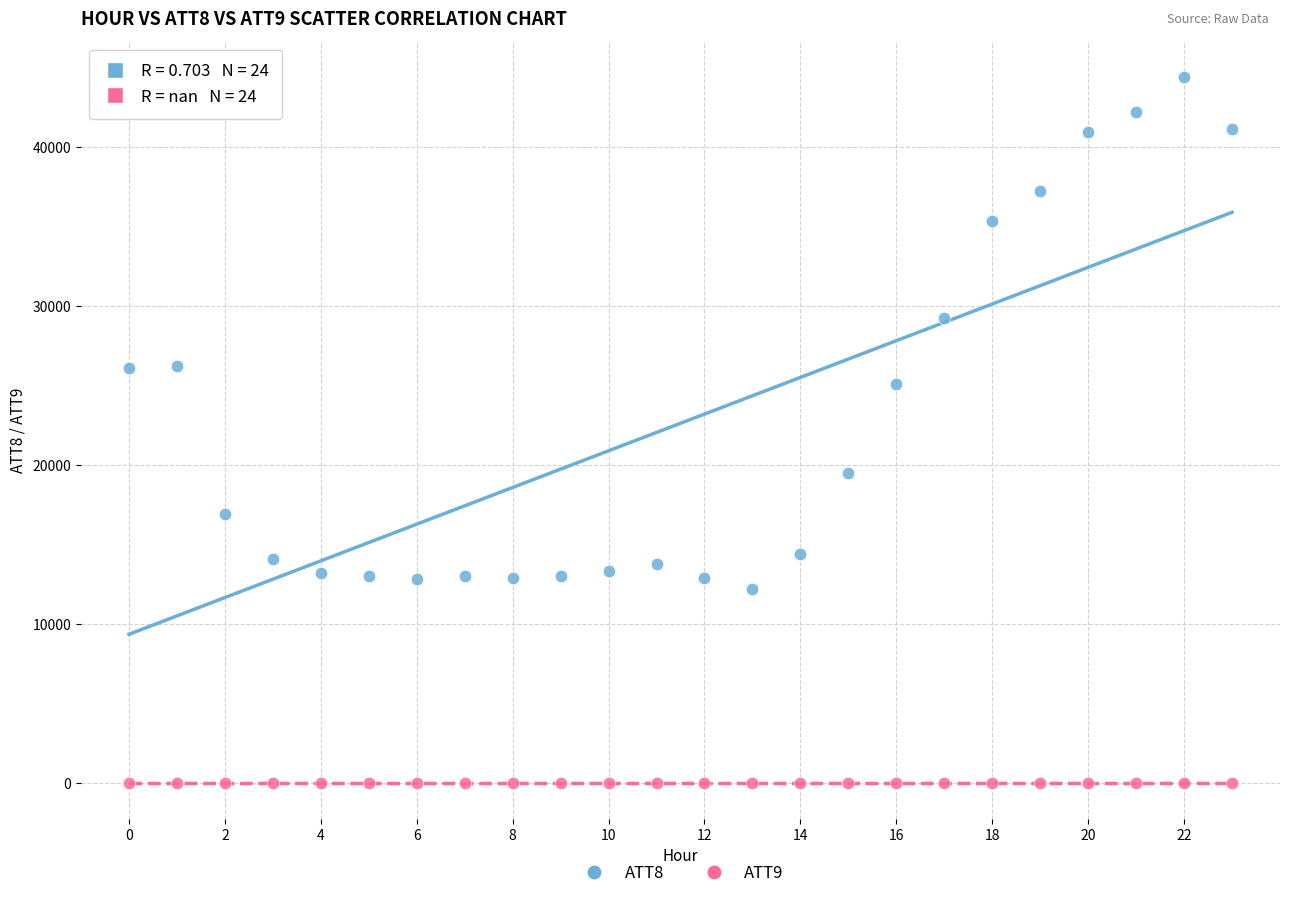

Which series reaches the minimum Y coordinate?

ATT9